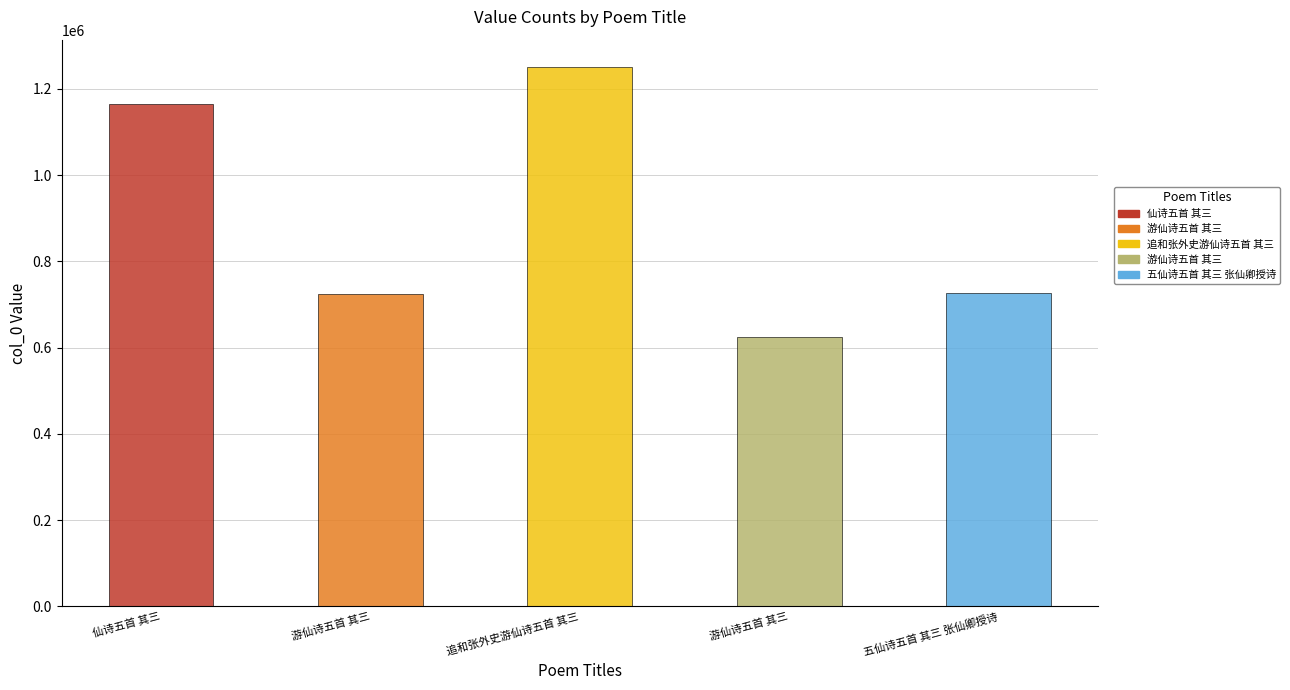

Between 追和张外史游仙诗五首 其三 and 游仙诗五首 其三, which is larger?

追和张外史游仙诗五首 其三